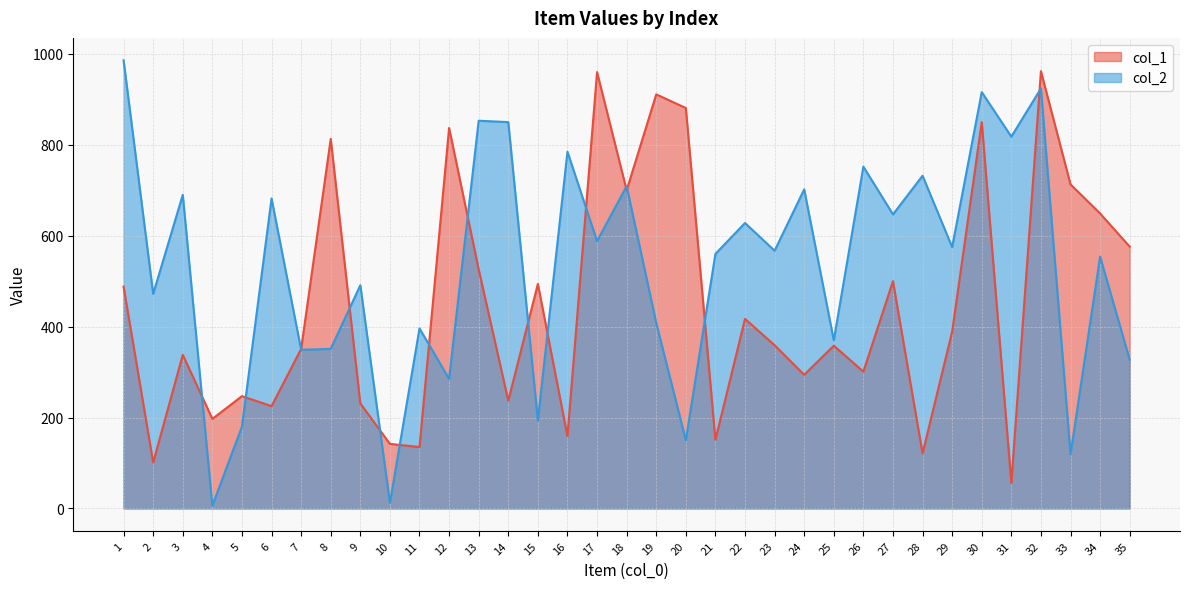

At how many categories does at least one series exceed 770?

12